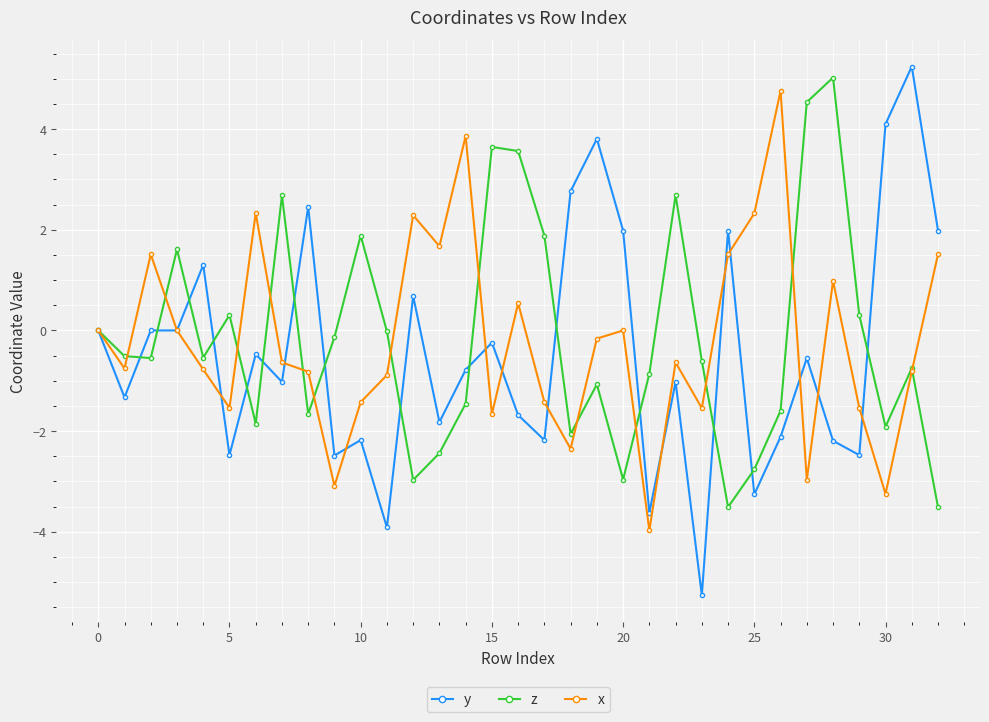

Which series has the largest range (max minus min)?

y